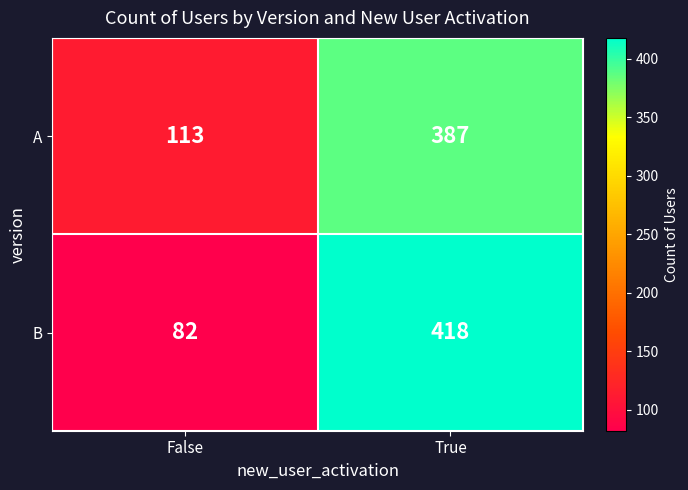

Reading left to right, extract all data points from this chart.

A: False=113	True=387
B: False=82	True=418